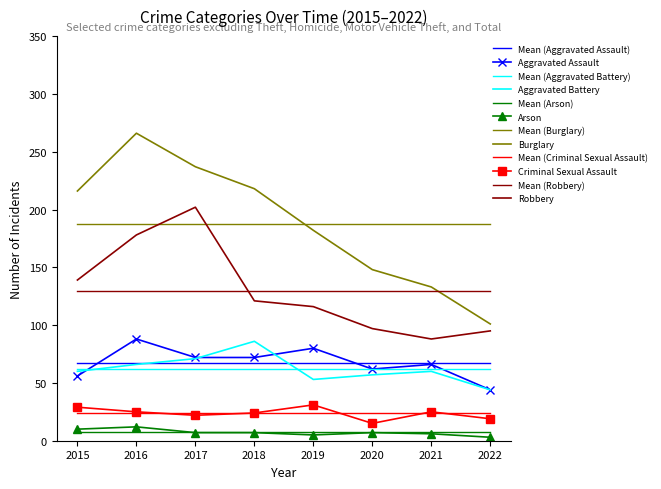

At which category does the chart reach its peak across all series?

2016